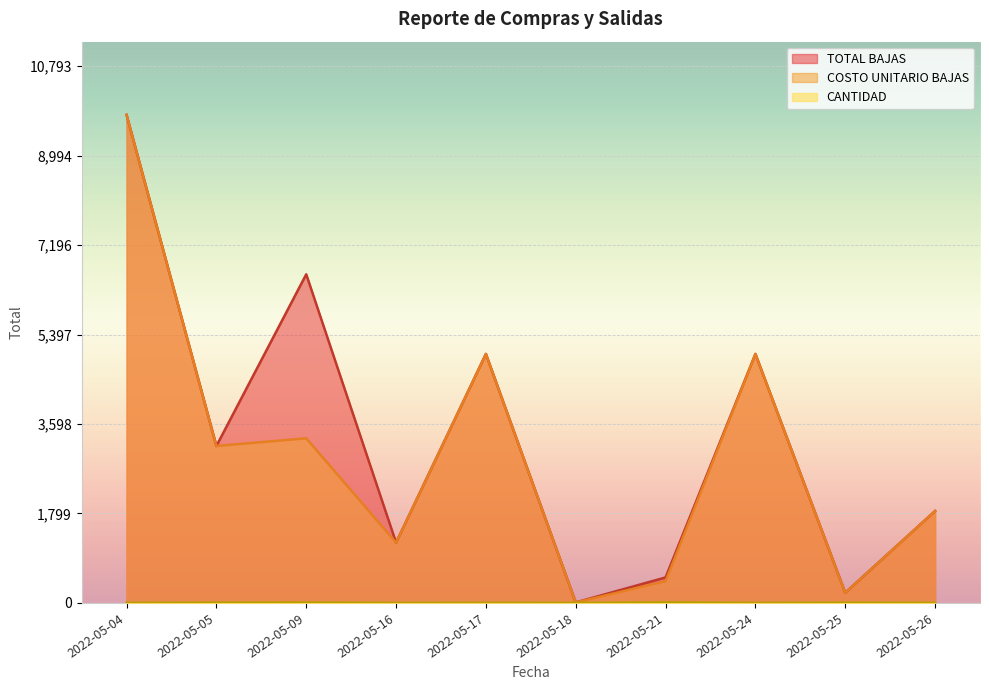

True or false: COSTO UNITARIO BAJAS and CANTIDAD intersect in this chart.

False